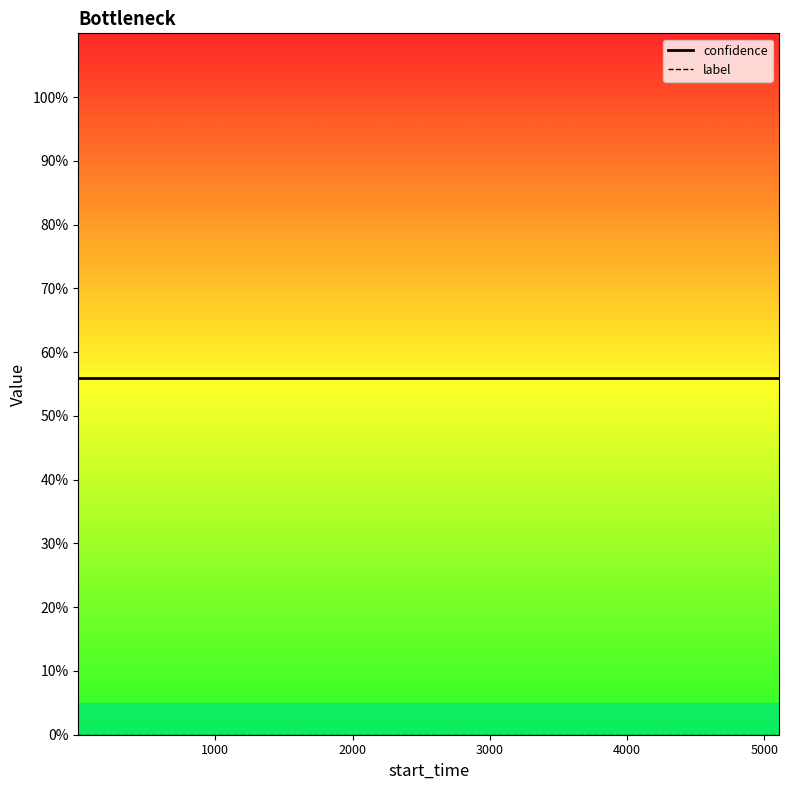

True or false: confidence and label cross at least once.

False